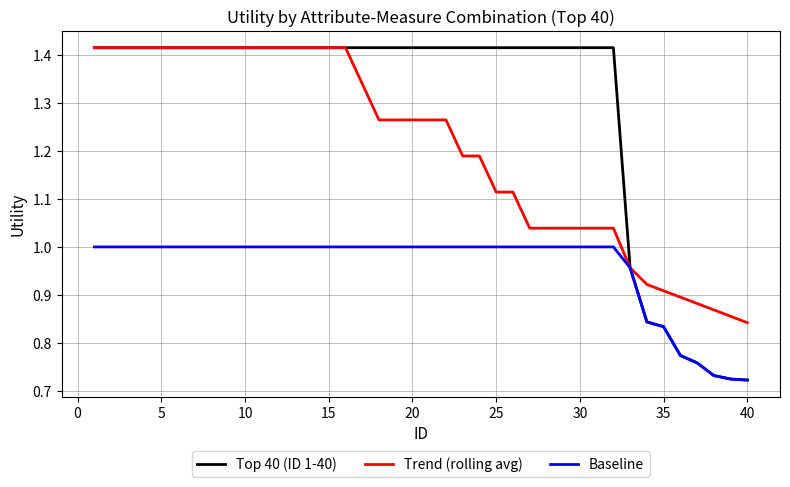

Which series has the largest range (max minus min)?

Top 40 (ID 1-40)